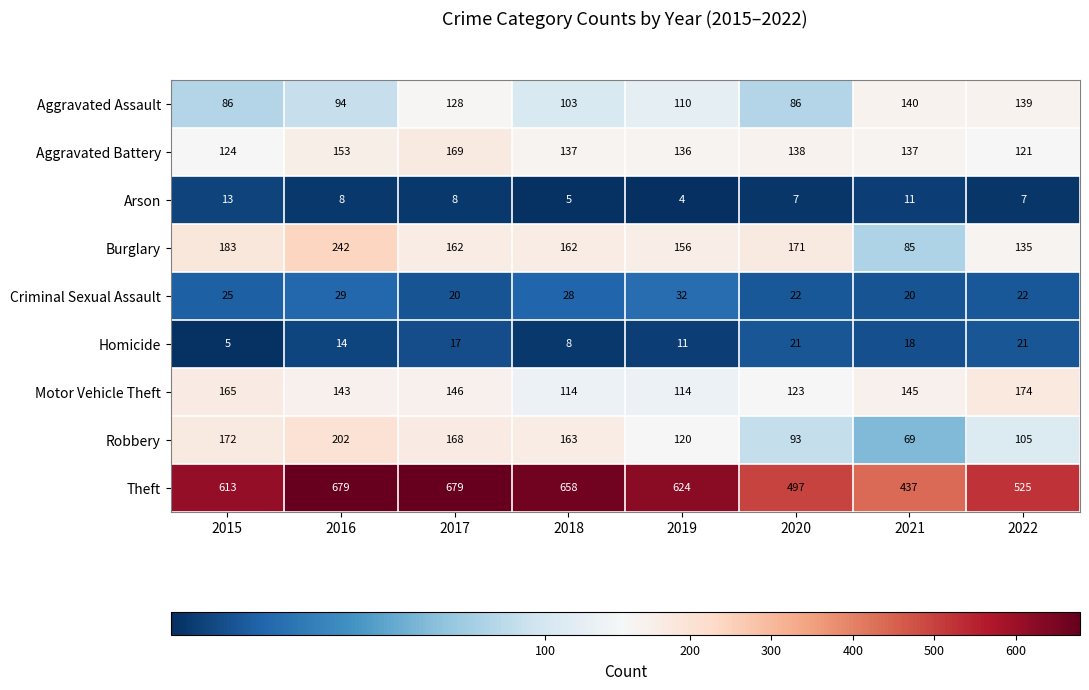

What is the difference between the highest and lowest values at 2021?

426